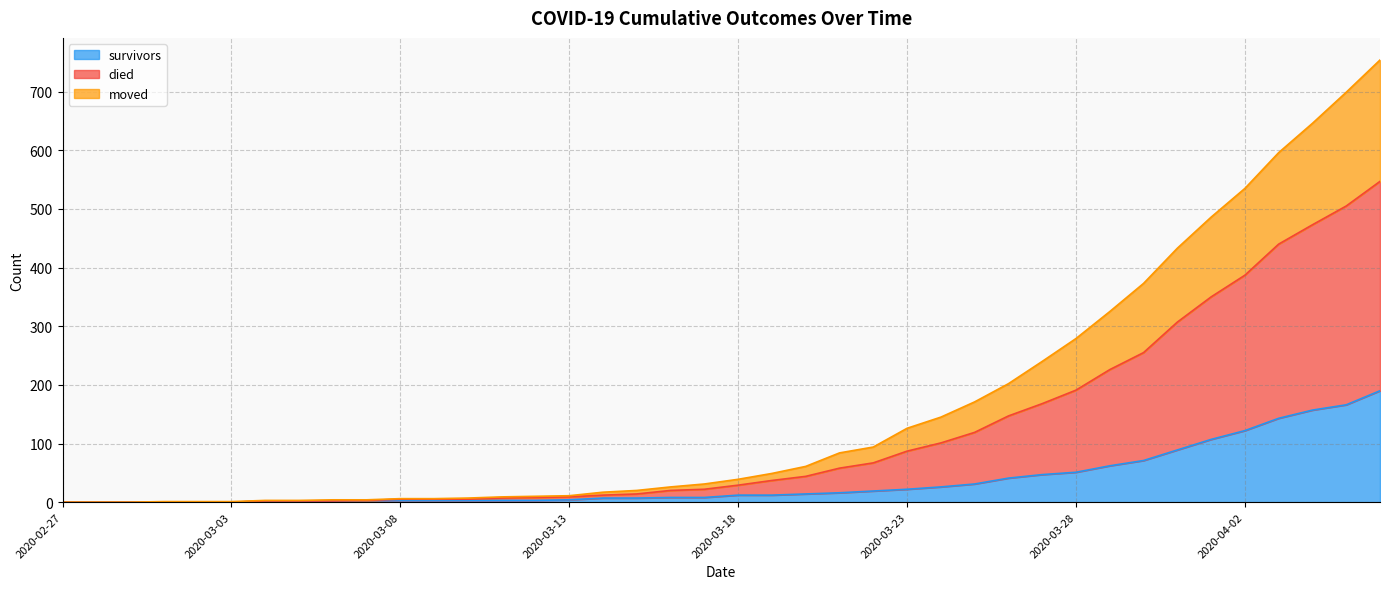

Where does the survivors series first go above 12?

2020-03-20